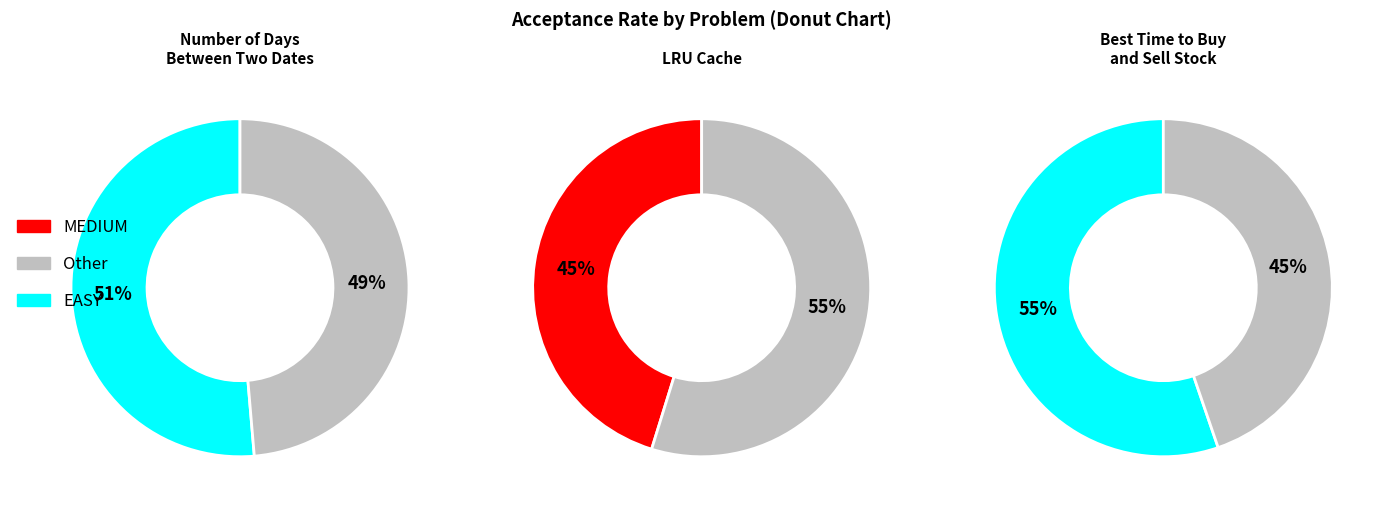

What percentage do Number of Days Between Two Dates (EASY) and LRU Cache (MEDIUM) together represent?

63.6%